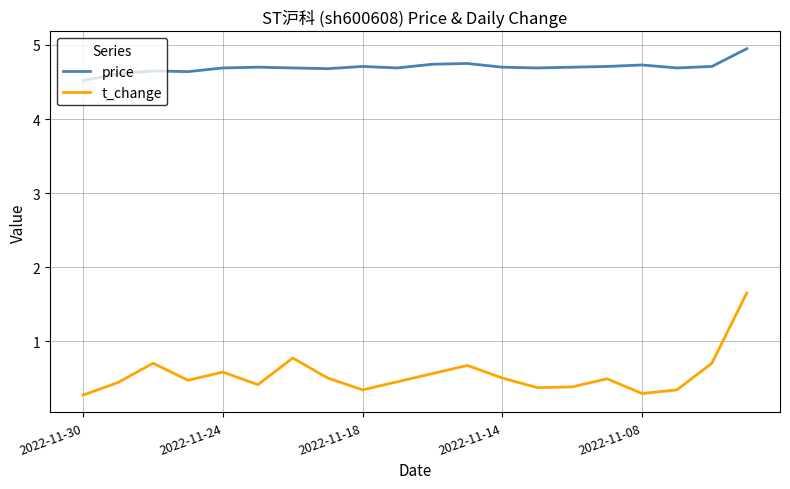

What are all the series names shown in the legend?

price, t_change